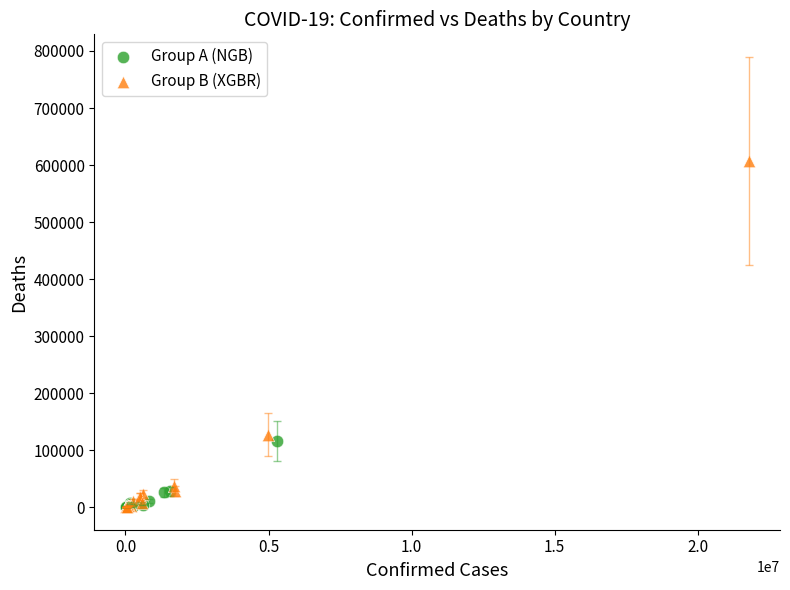

Which series has the largest Y range (max minus min)?

Group B (XGBR)